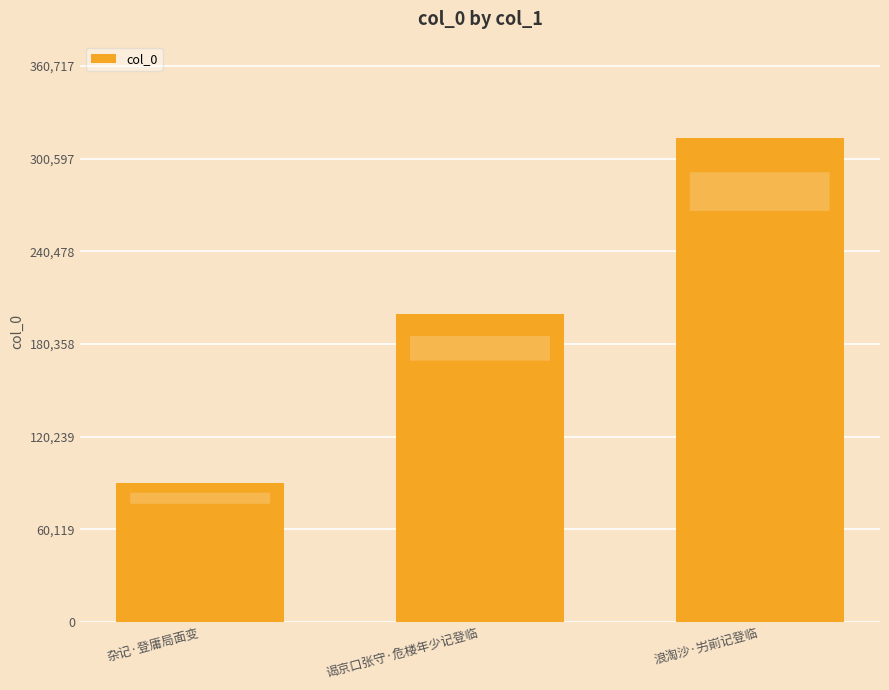

Which has a higher value, 浪淘沙·屴崱记登临 or 杂记·登庸局面变?

浪淘沙·屴崱记登临